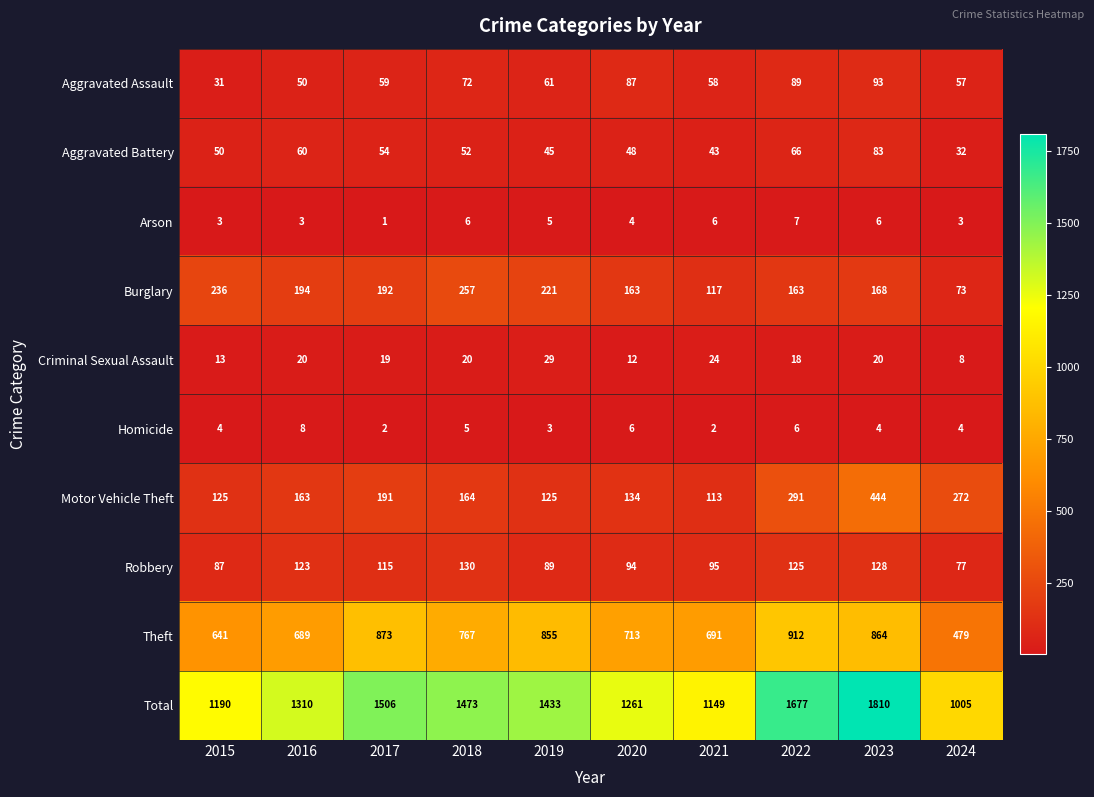

Between 2020 and 2021, which series saw the biggest shift?

Total